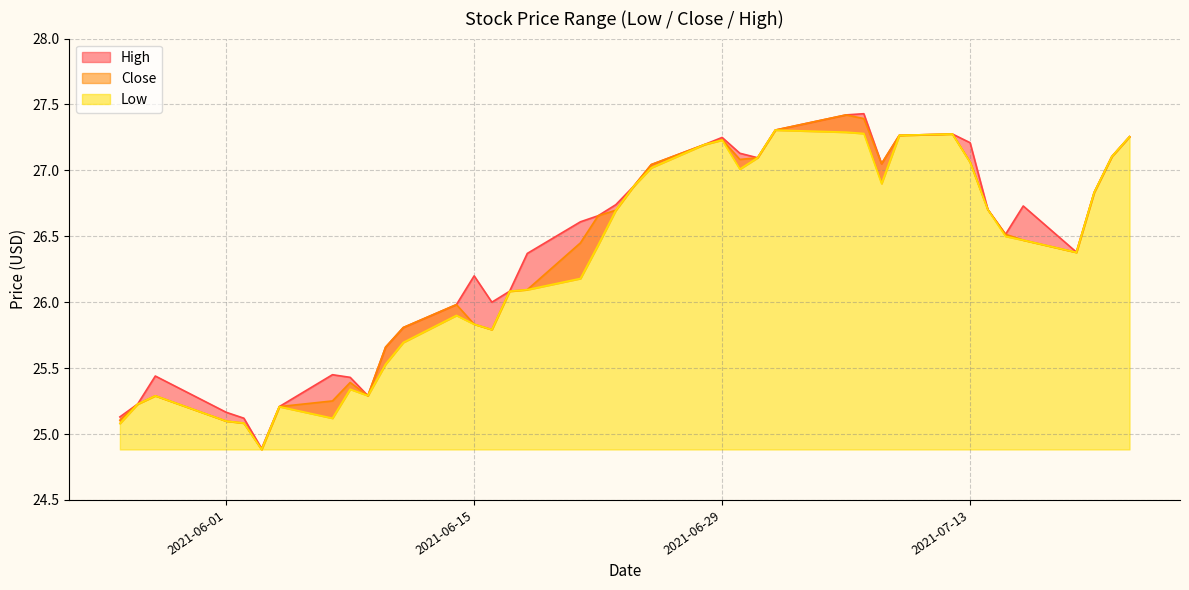

Rank the series at 2021-07-14 from highest to lowest value.

High, Close, Low